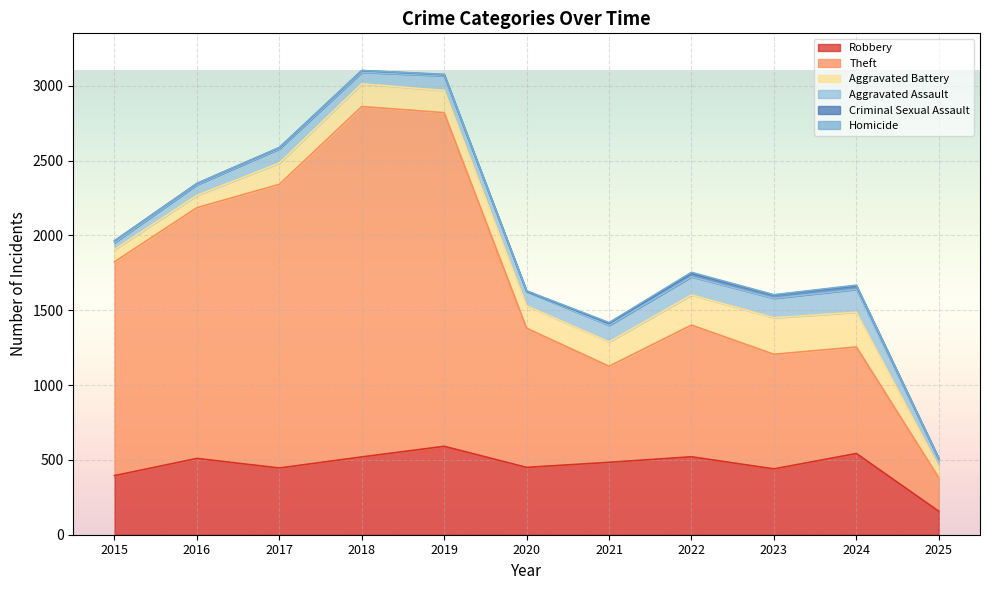

What is the sum of all Aggravated Battery values?

1669